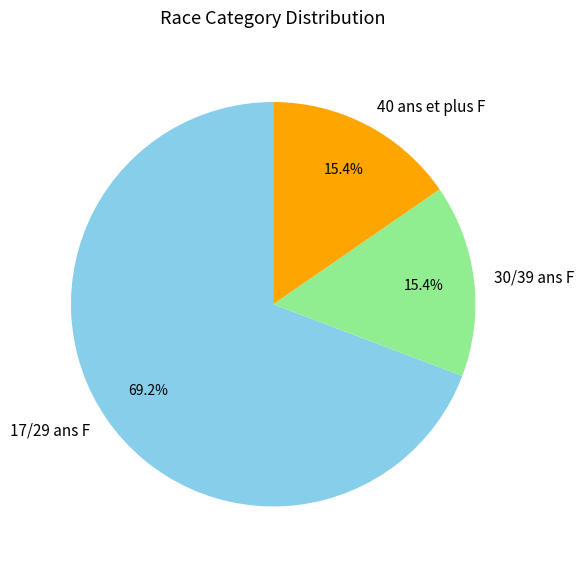

To the nearest percent, what is the difference between the largest and smallest slice percentages?

54%